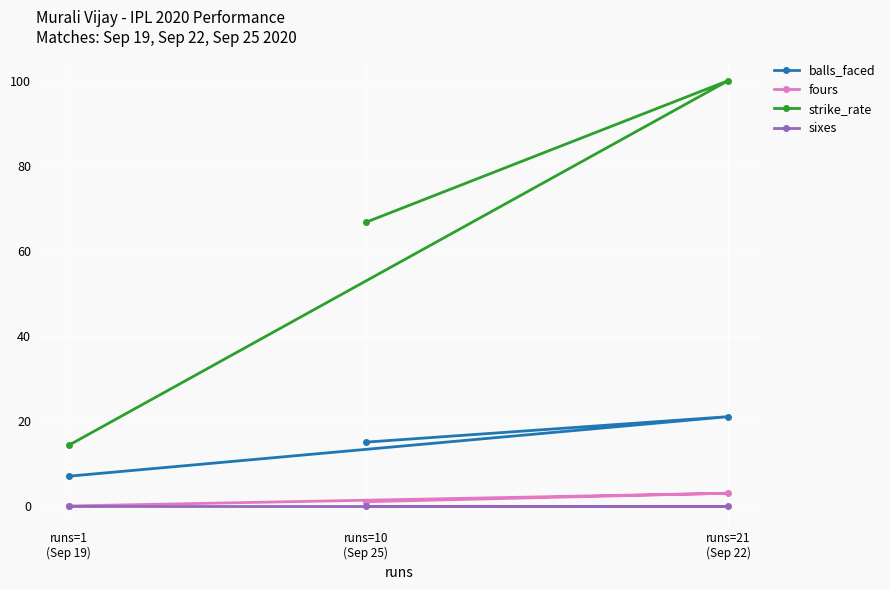

At how many categories does at least one series exceed 80?

1